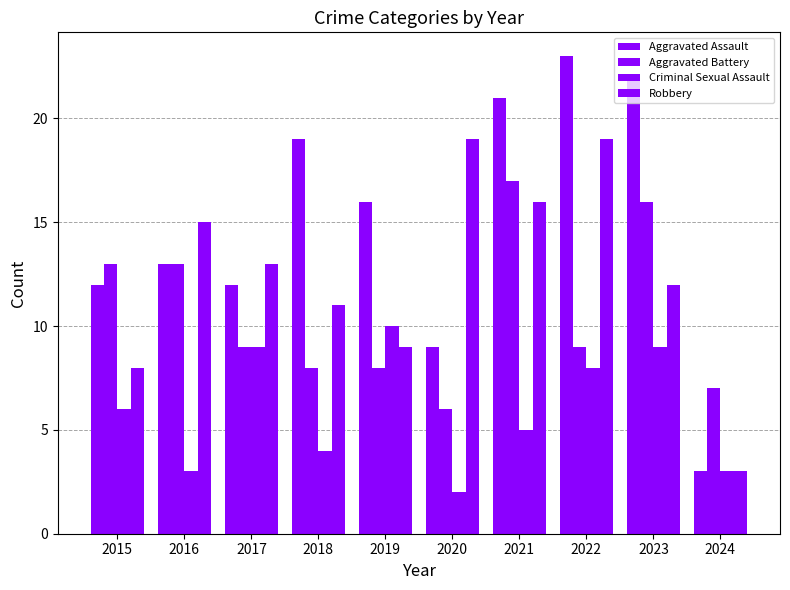

Count the number of categories in the chart.

10